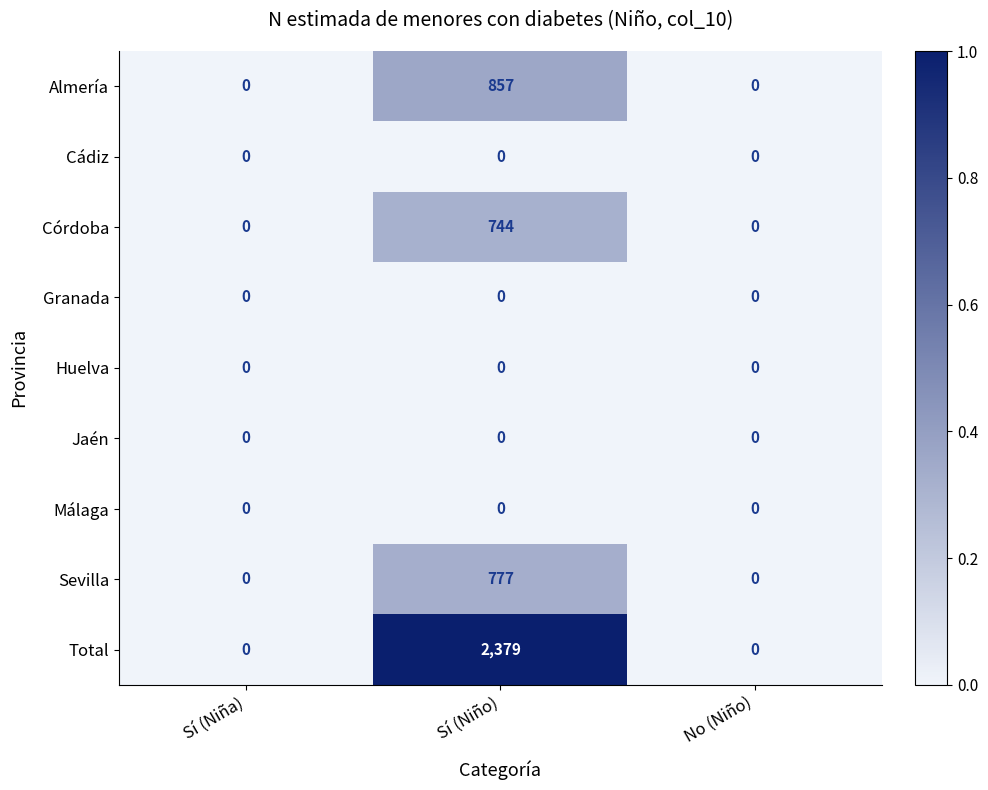

How many series are shown in this chart?

9